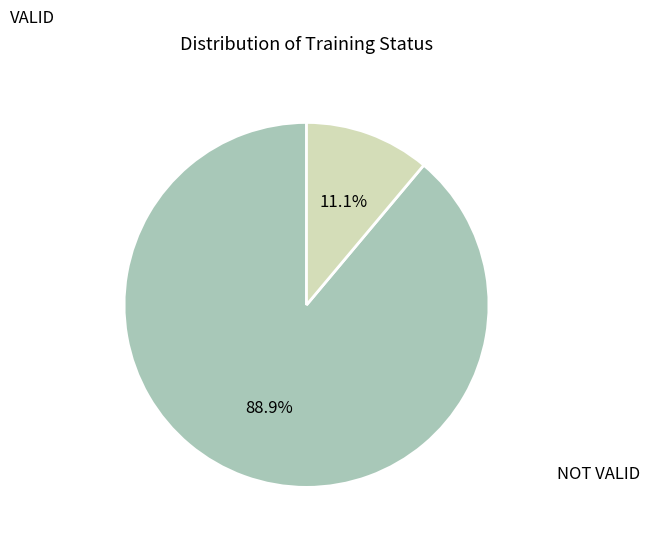

Is there a majority slice in this chart?

Yes